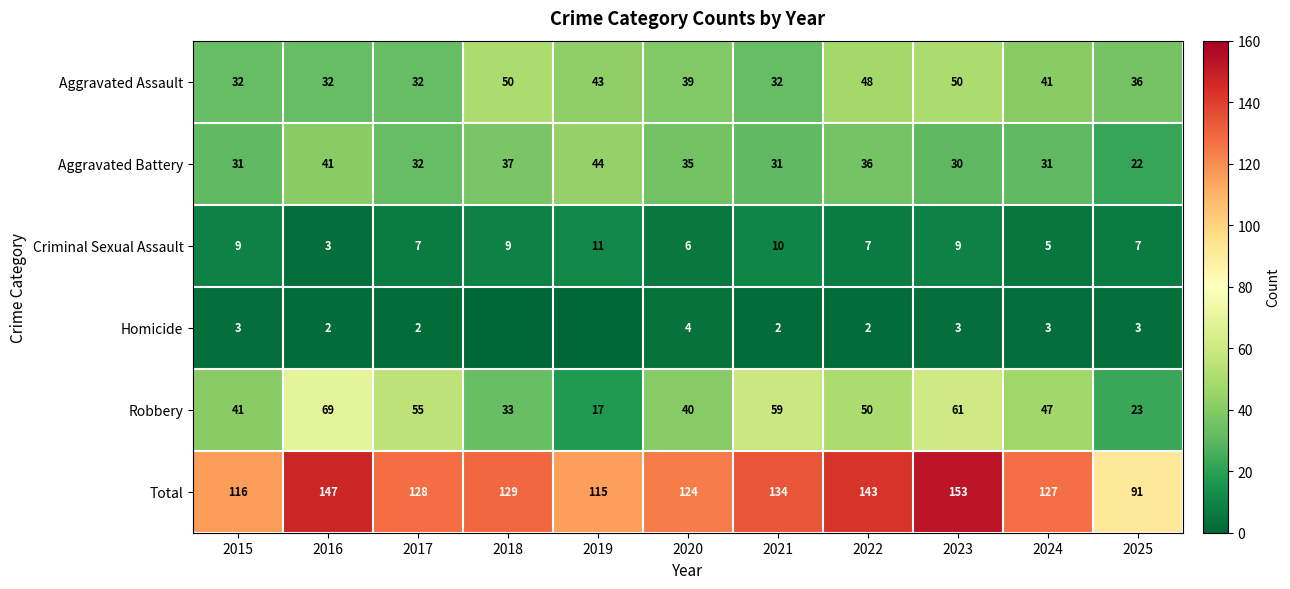

What is the sum of all Aggravated Assault values?

435